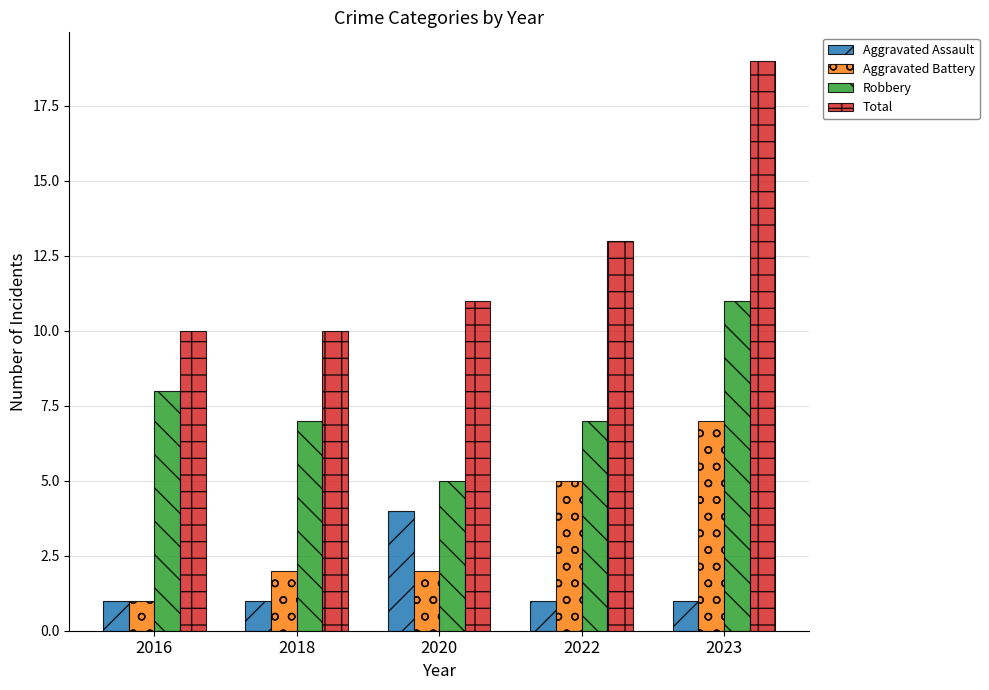

Reading left to right, transcribe all the data shown in this chart.

Aggravated Assault: 1	1	4	1	1
Aggravated Battery: 1	2	2	5	7
Robbery: 8	7	5	7	11
Total: 10	10	11	13	19